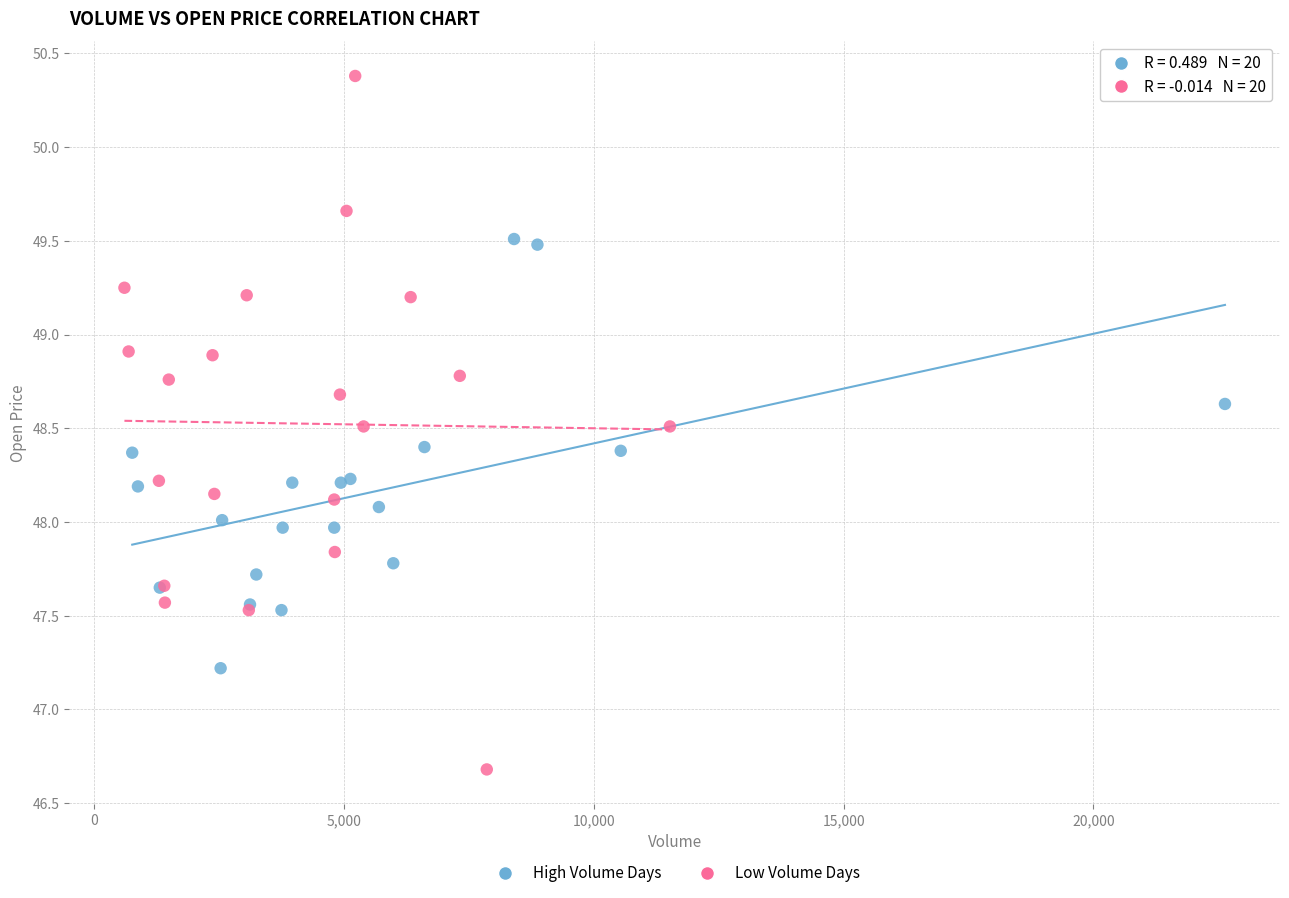

Which series contains the lowest Y value?

Low Volume Days